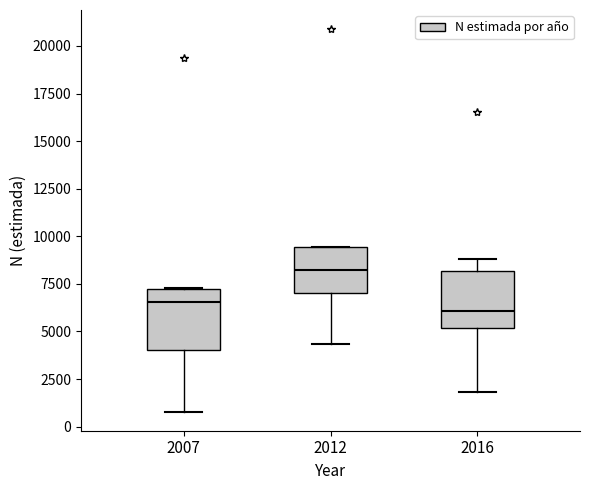

Reading left to right, read every box against the y-axis: the position of its median line, the range the box covers, and the ends of its whiskers. The values are not printed on the chart, so give them approximately, as read against the axis.

2007: median 6500, box 4000 to 7000, whiskers 1000 to 7500
2012: median 8000, box 7000 to 9500, whiskers 4500 to 9500
2016: median 6000, box 5000 to 8000, whiskers 2000 to 9000